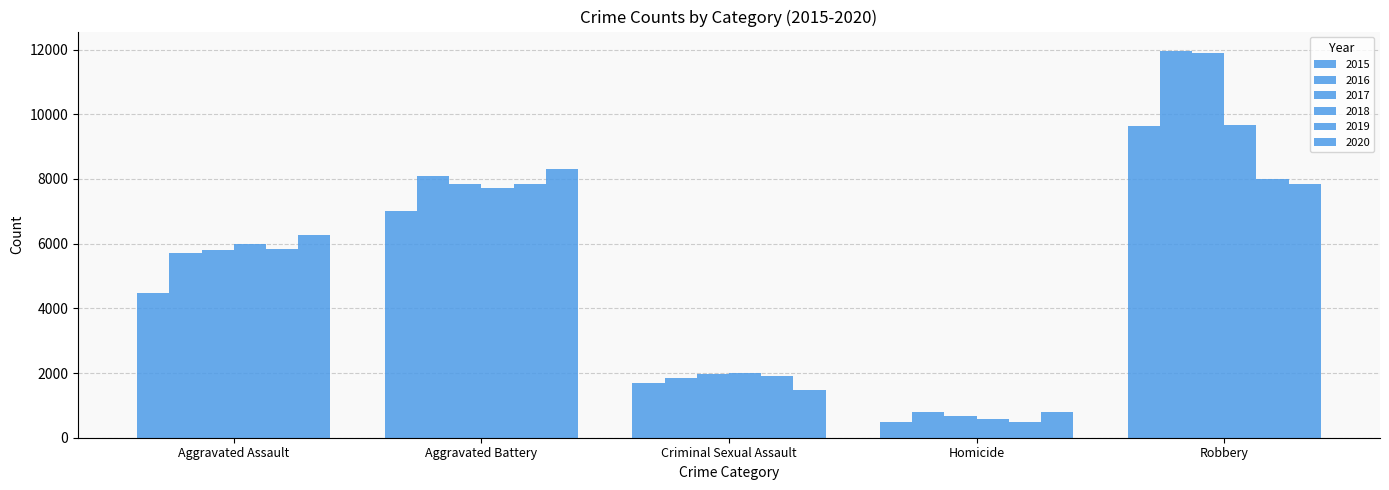

How many data points in 2017 are less than 5793?

2